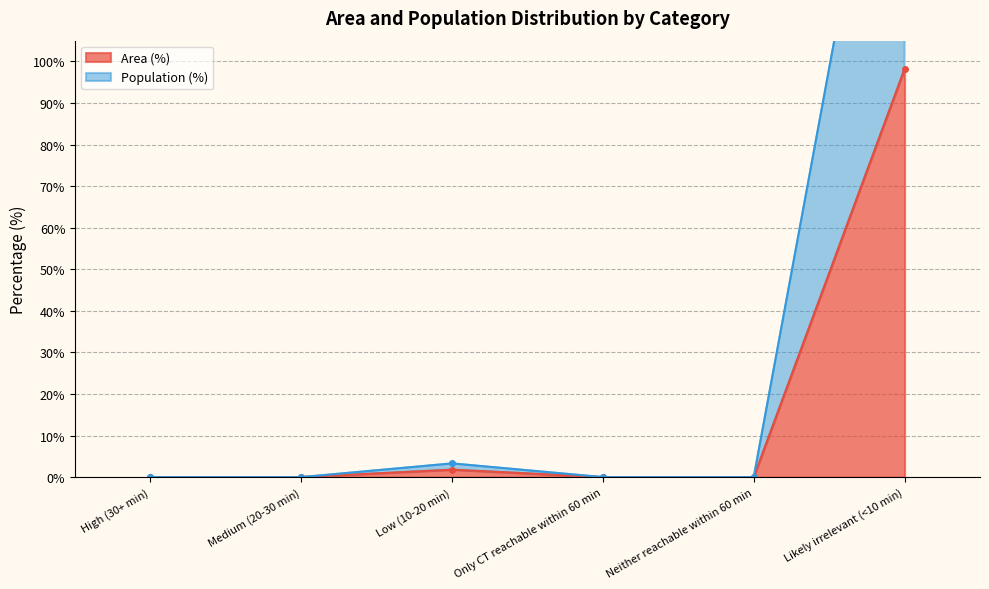

The Population (%) series shows 278.8 at Likely irrelevant (<10 min). True or false?

False